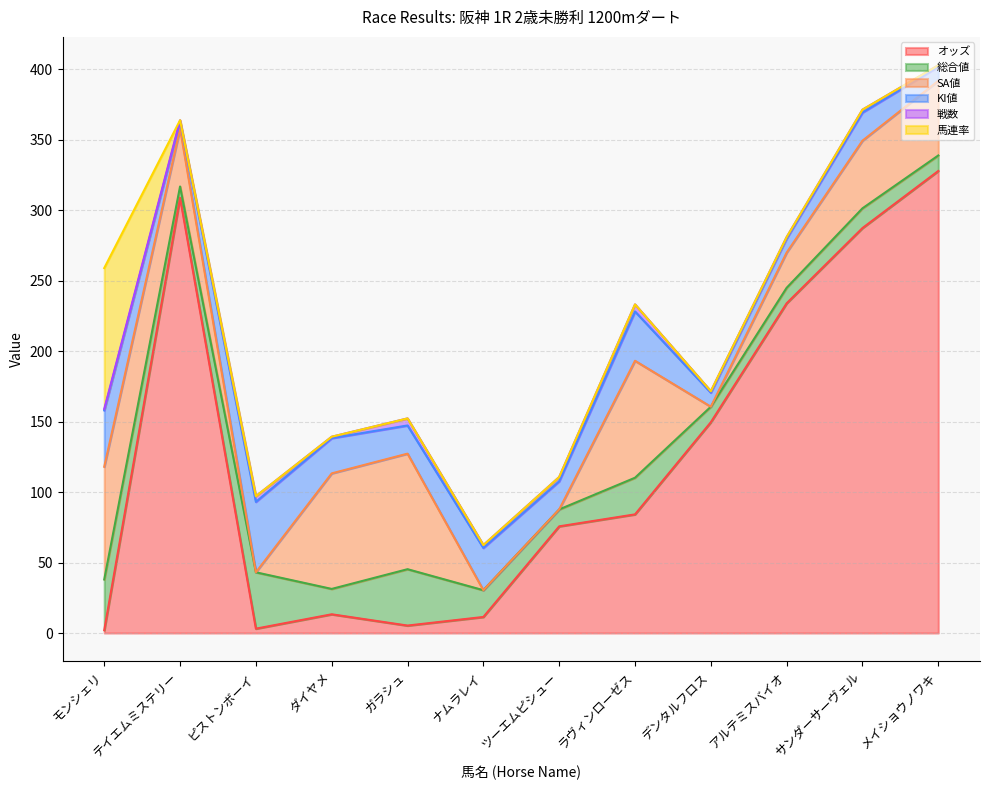

What position from the left is サンダーサーヴェル?

11